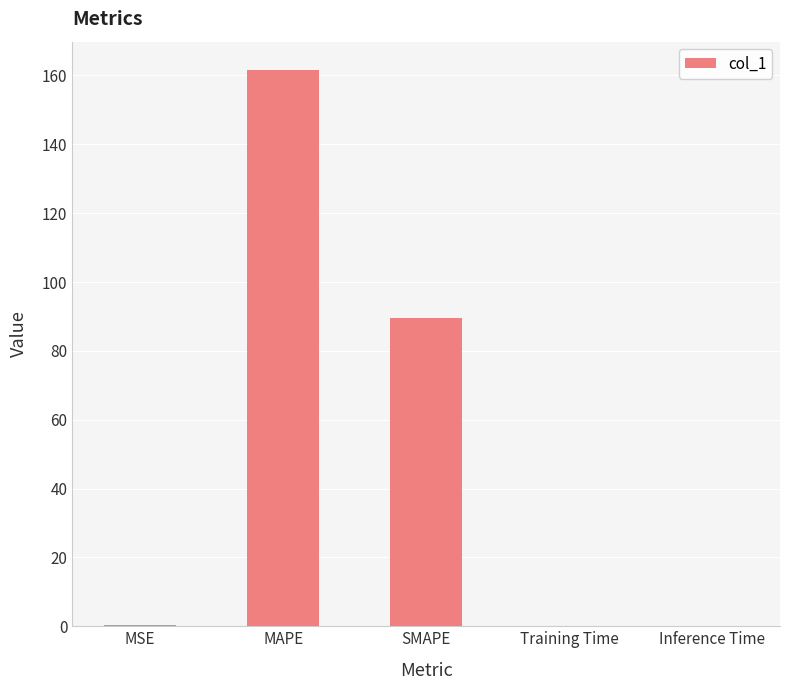

What is the approximate value at MAPE?

161.7